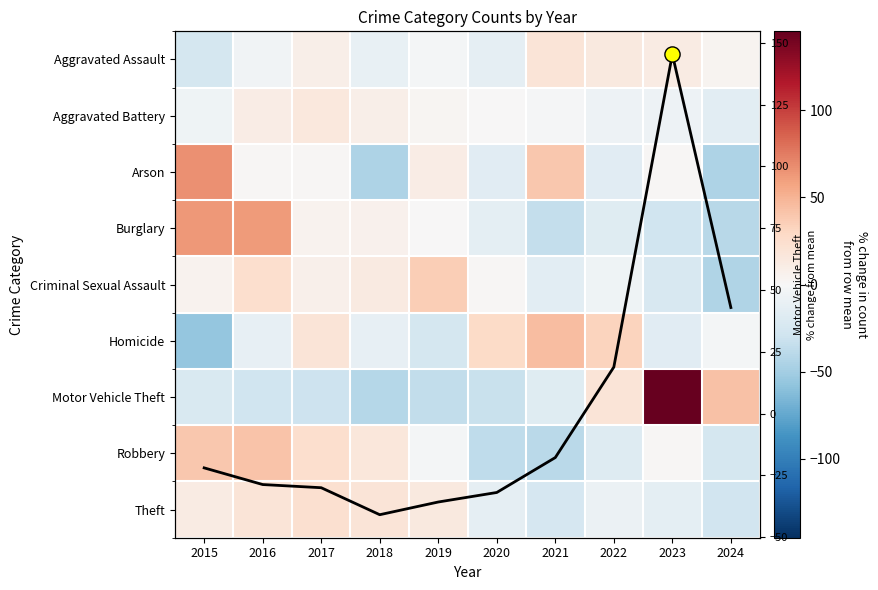

Is it true that Criminal Sexual Assault equals 7.6 at 2017?

True